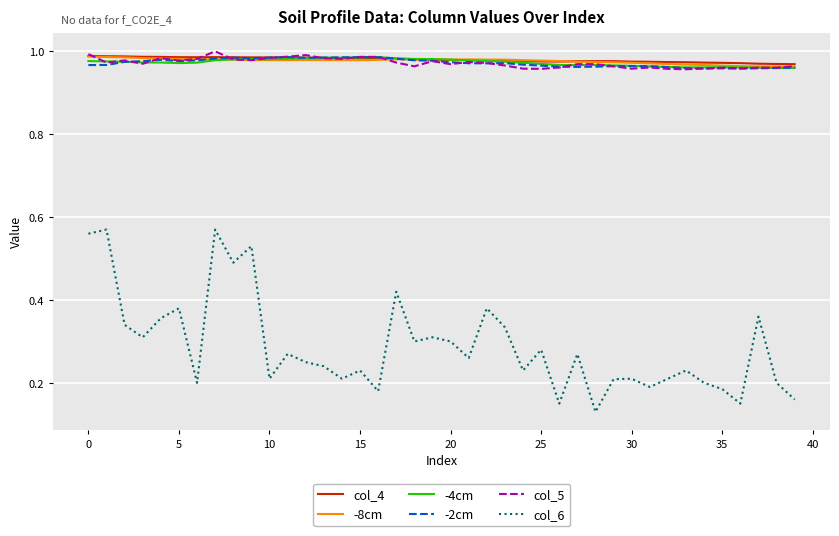

True or false: col_4 and col_6 cross at least once.

False